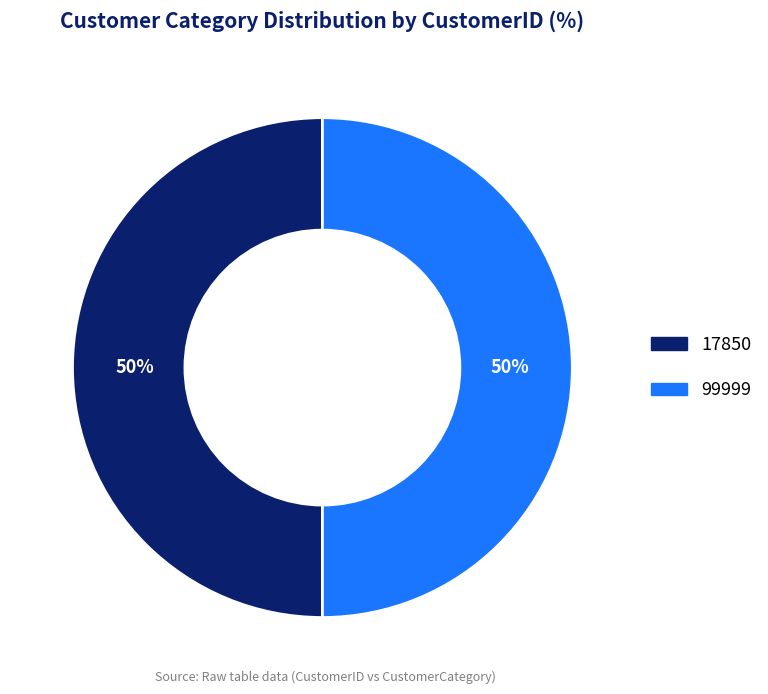

Is it true that 17850 is 50% of the pie?

True